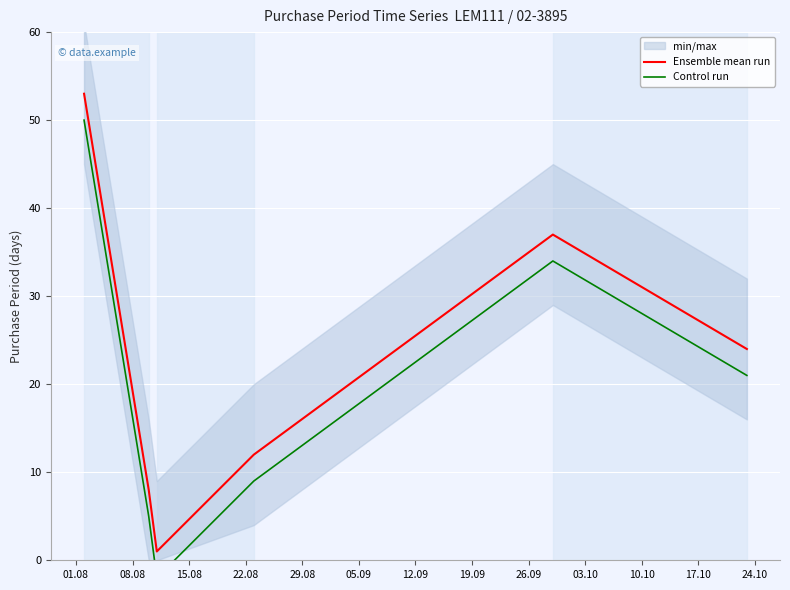

What is the highest value of the Ensemble mean run series?

53